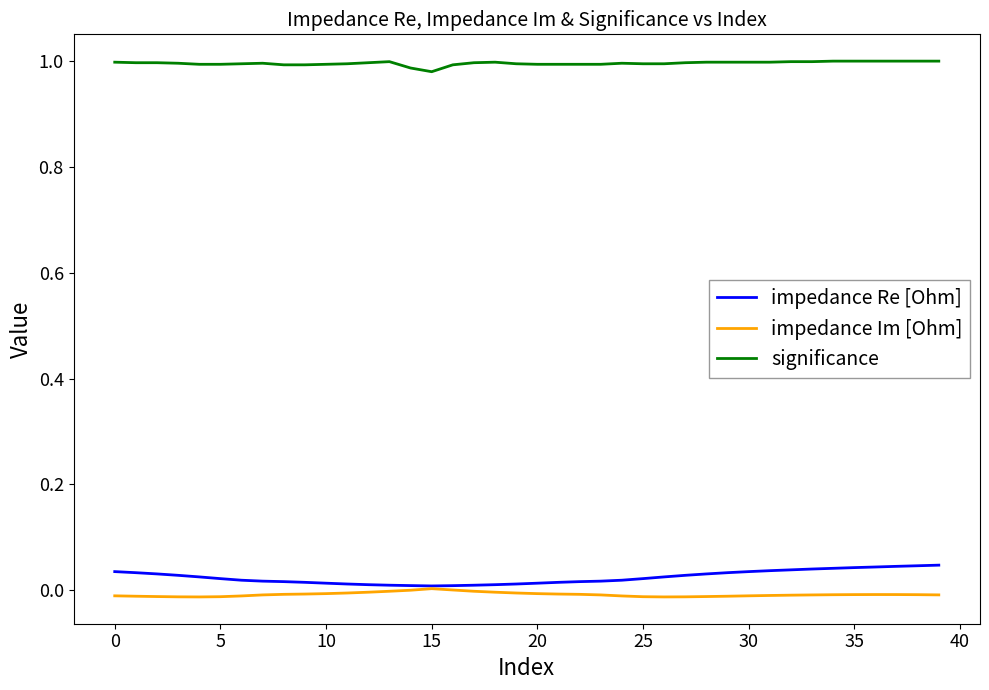

True or false: impedance Re [Ohm] and significance intersect in this chart.

False